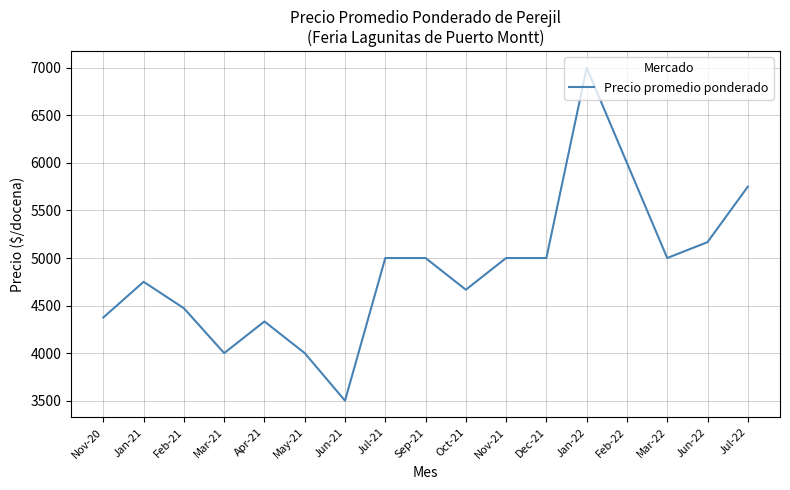

True or false: the data shows 3018 at Mar-22.

False